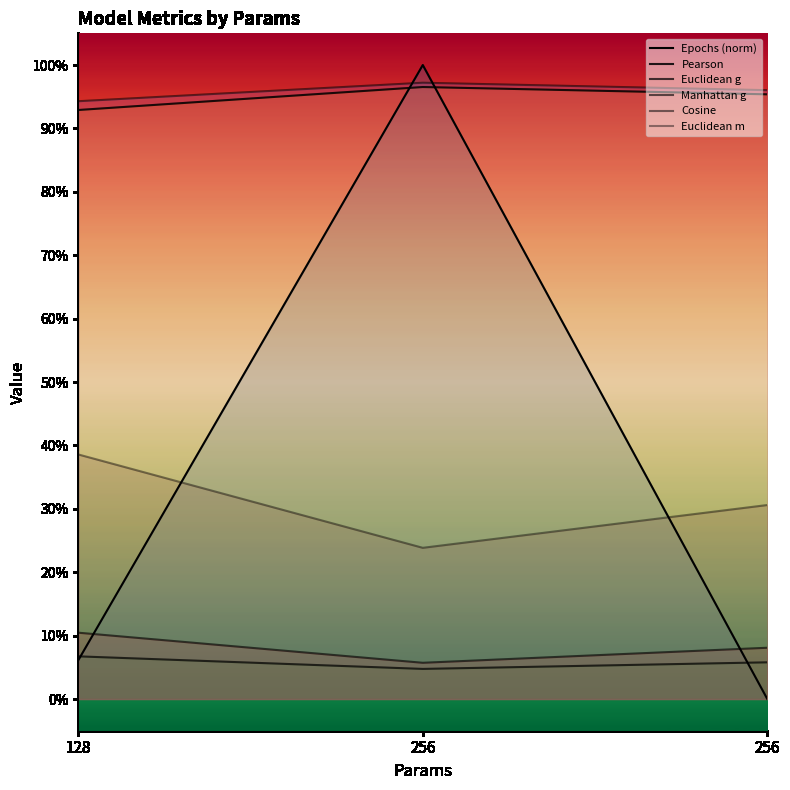

The value of Manhattan g at 128 is 0.1. True or false?

True